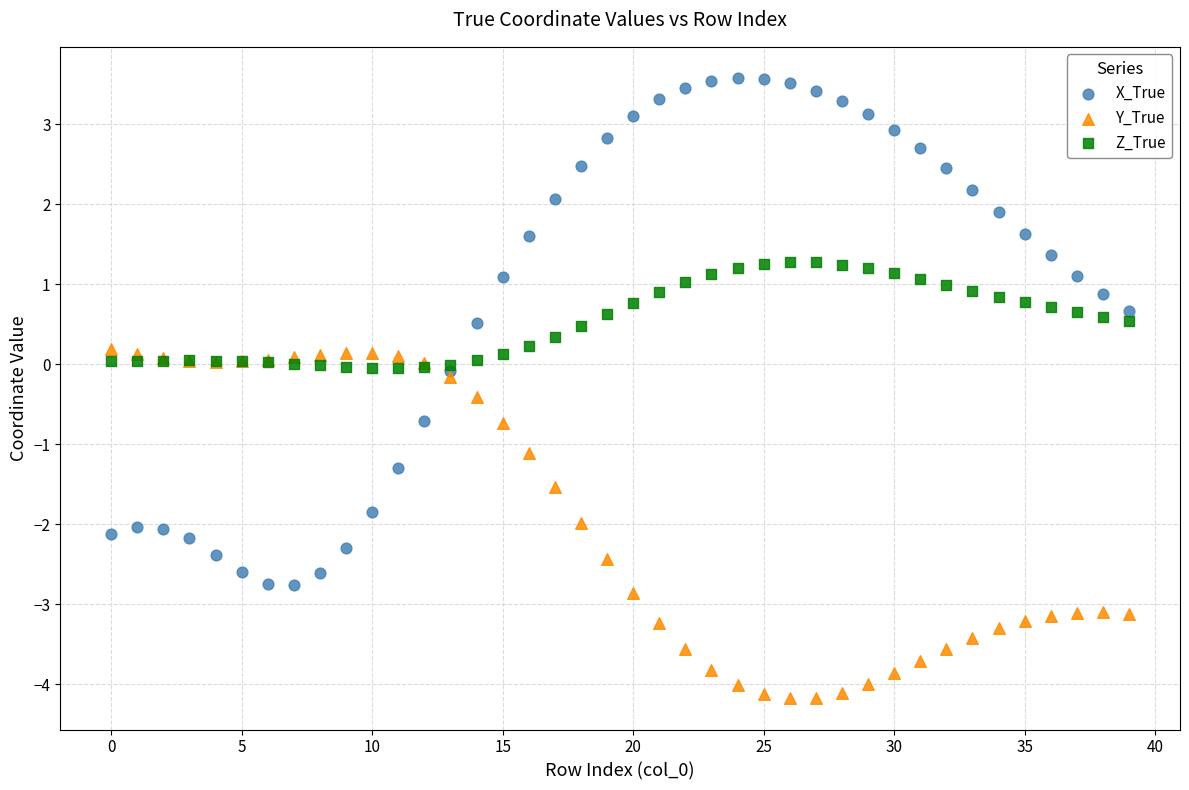

Which series reaches the maximum Y coordinate?

X_True